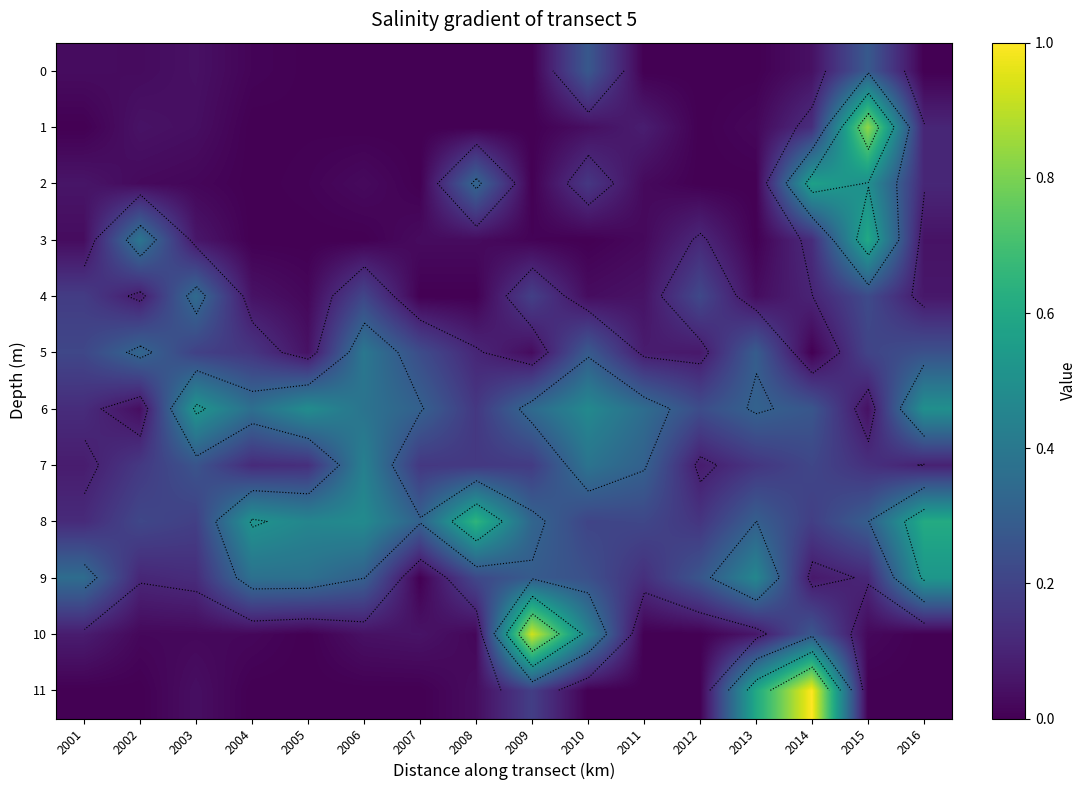

What is the spread (max minus min) of values at 2006?

0.5